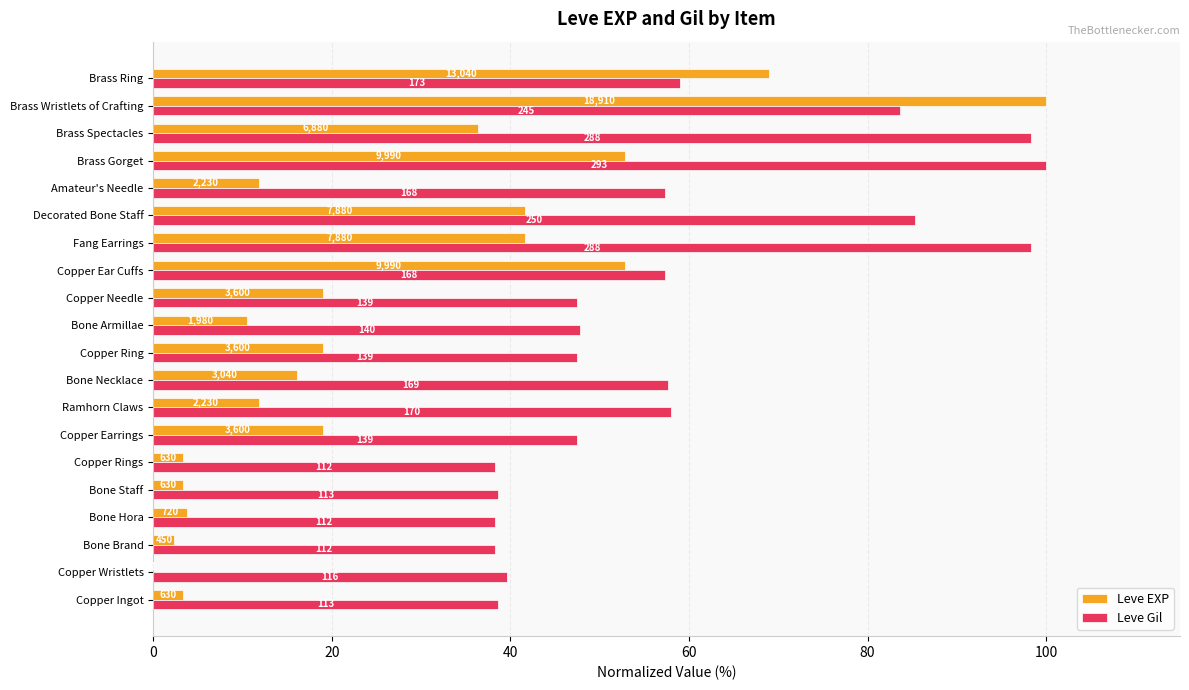

What are all the series names shown in the legend?

Leve EXP, Leve Gil